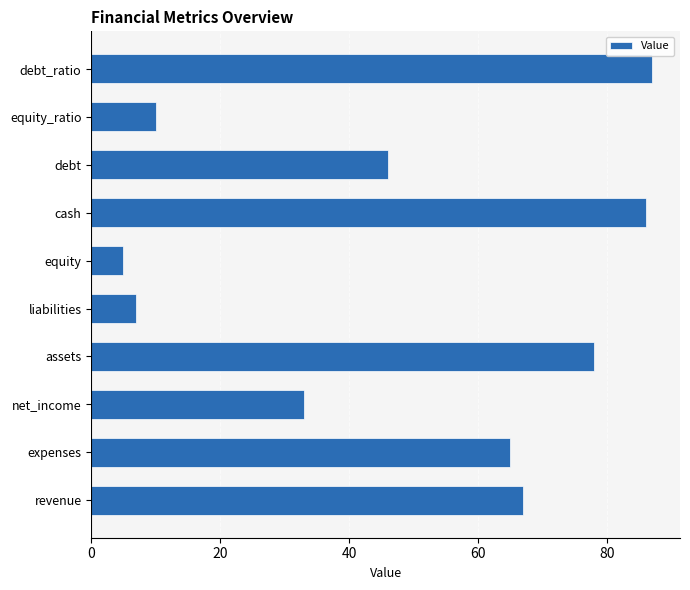

What is the minimum value shown in the chart?

5